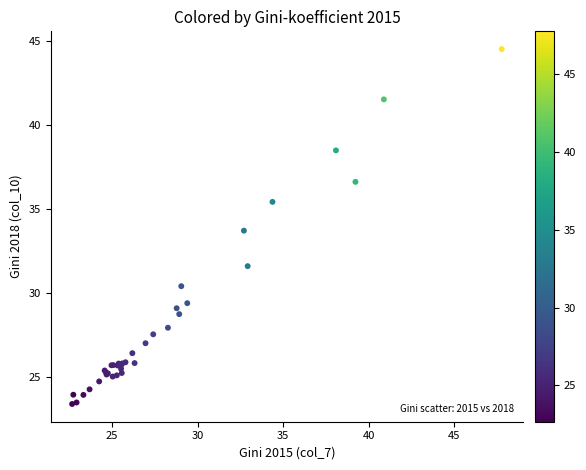

What Y value in the scatter plot is closest to 33?

33.7